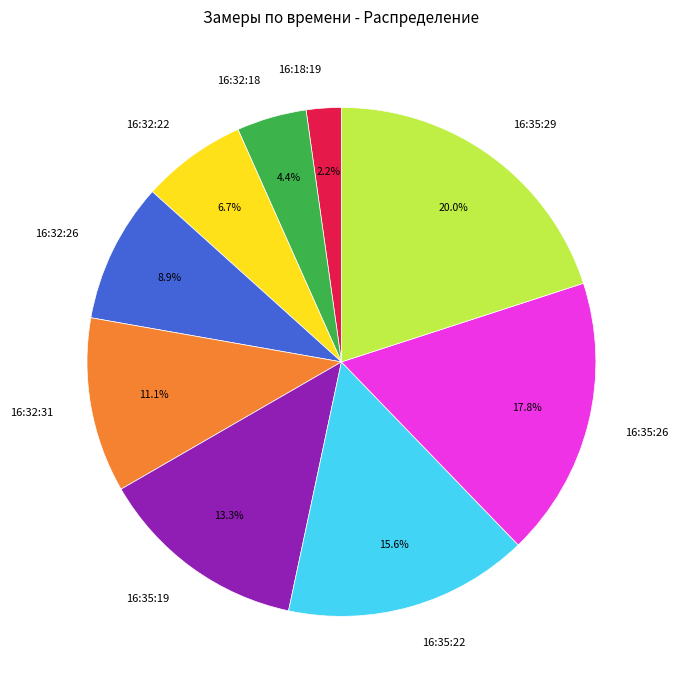

Which category has the biggest portion of the pie?

16:35:29